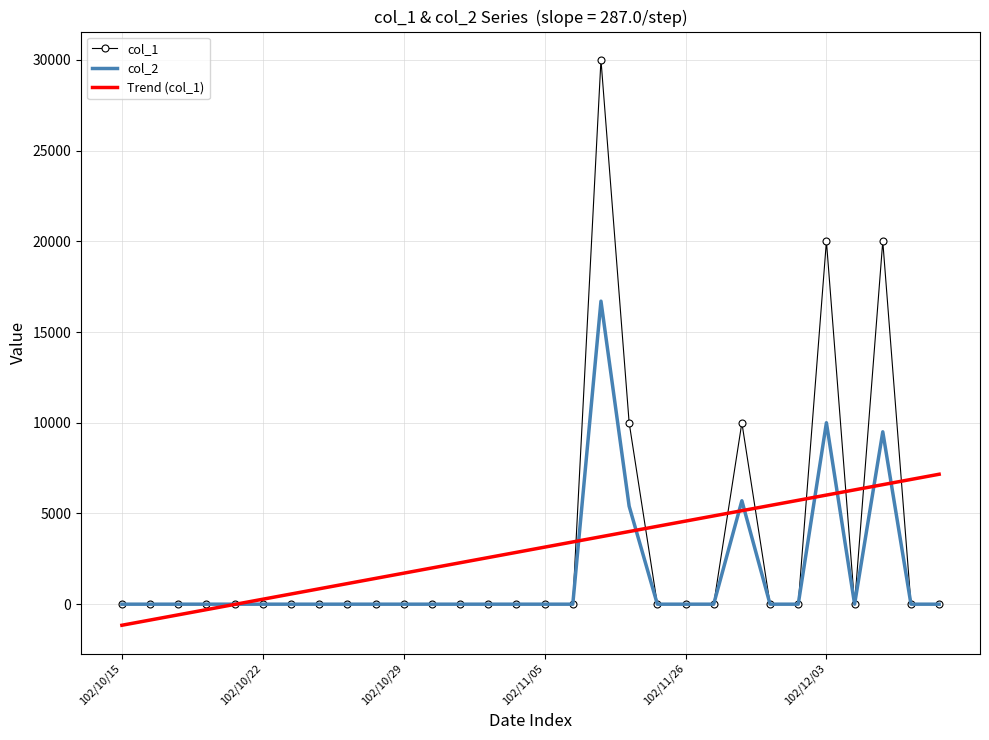

List the series in order of their peak value, lowest first.

Trend (col_1), col_2, col_1